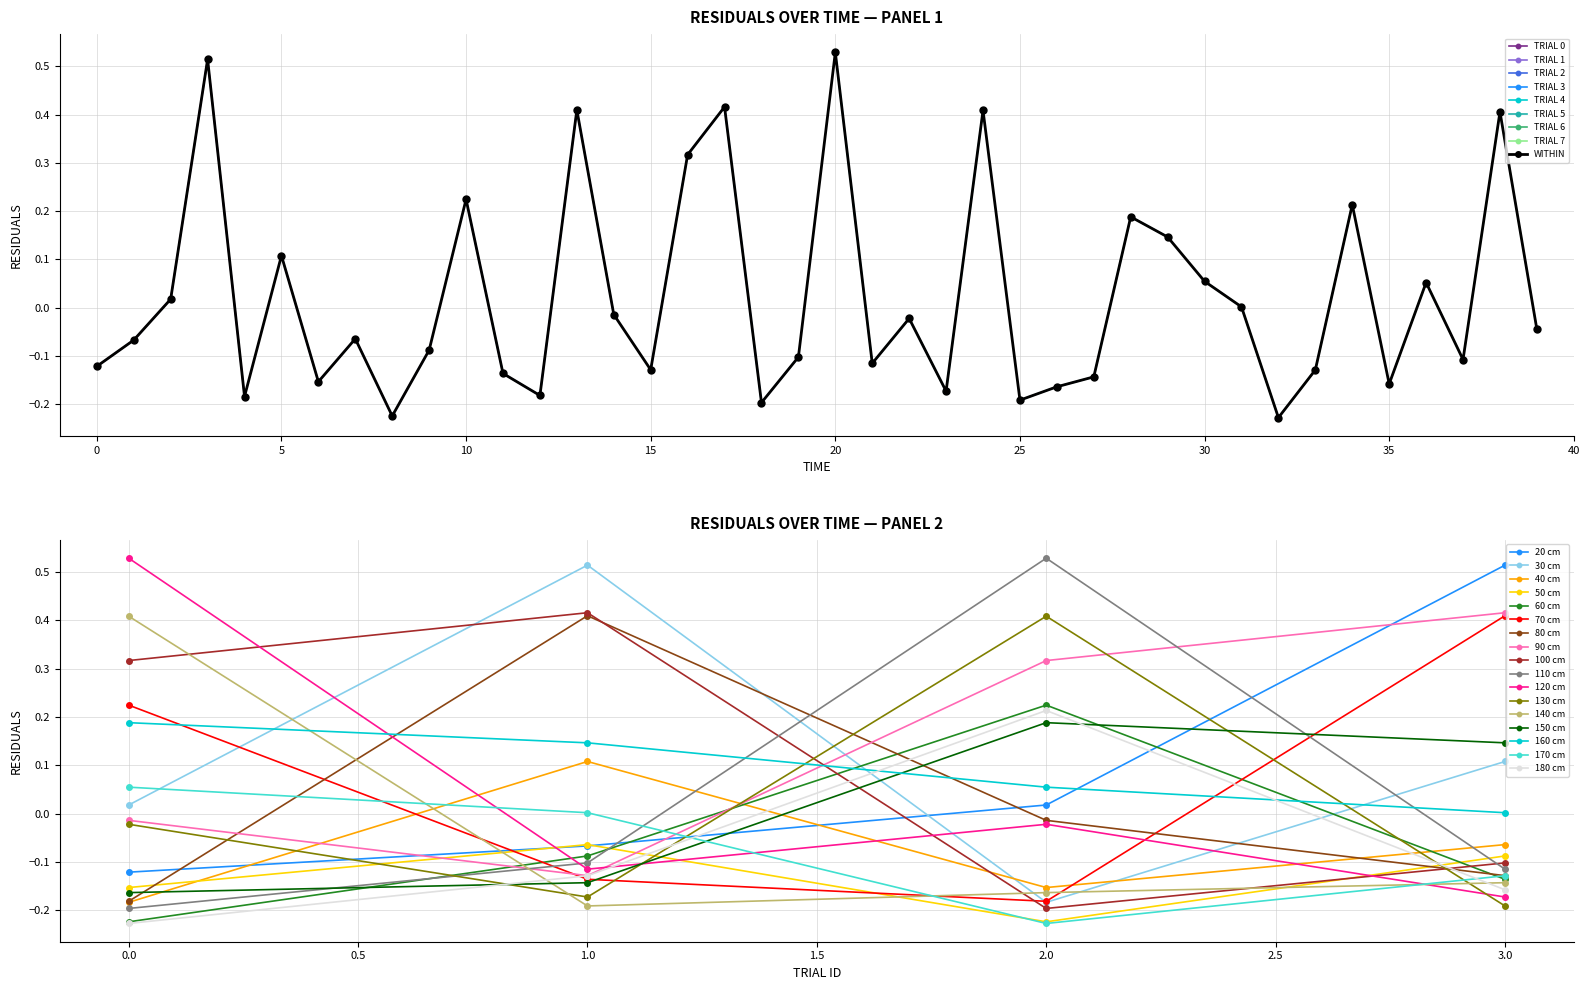

Reading left to right, list all the values displayed in this chart.

0=-0.1	1=-0.1	2=0.0	3=0.5	4=-0.2	5=0.1	6=-0.2	7=-0.1	8=-0.2	9=-0.1	10=0.2	11=-0.1	12=-0.2	13=0.4	14=-0.0	15=-0.1	16=0.3	17=0.4	18=-0.2	19=-0.1	20=0.5	21=-0.1	22=-0.0	23=-0.2	24=0.4	25=-0.2	26=-0.2	27=-0.1	28=0.2	29=0.1	30=0.1	31=0.0	32=-0.2	33=-0.1	34=0.2	35=-0.2	36=0.1	37=-0.1	38=0.4	39=-0.0